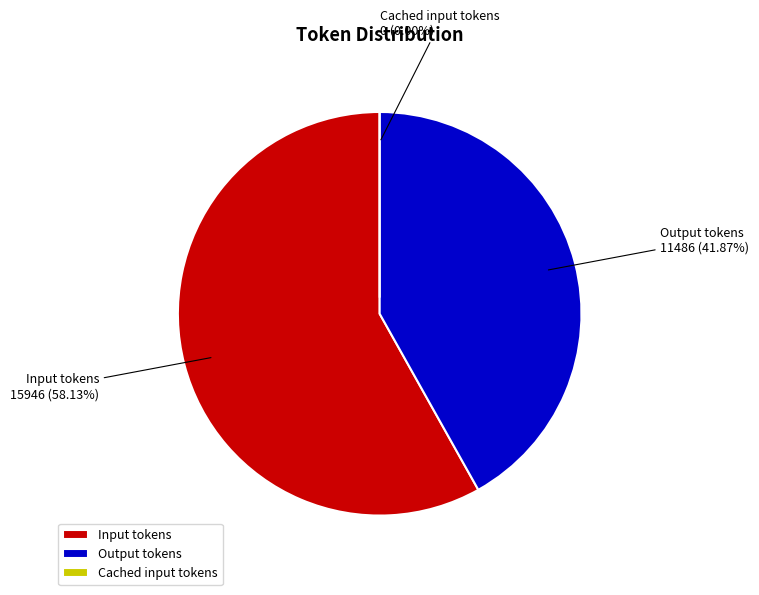

Which category has the smallest portion of the pie?

Cached input tokens